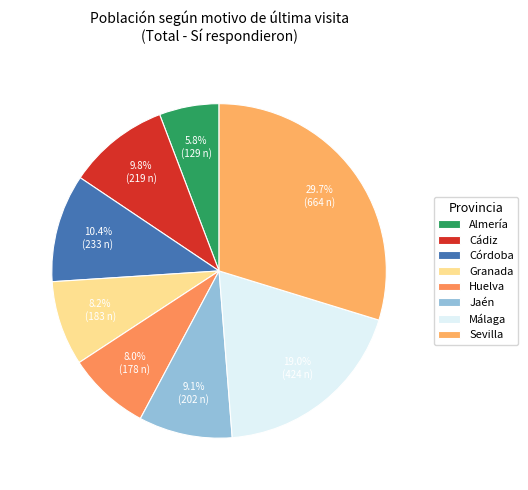

Between Huelva and Málaga, which is larger?

Málaga